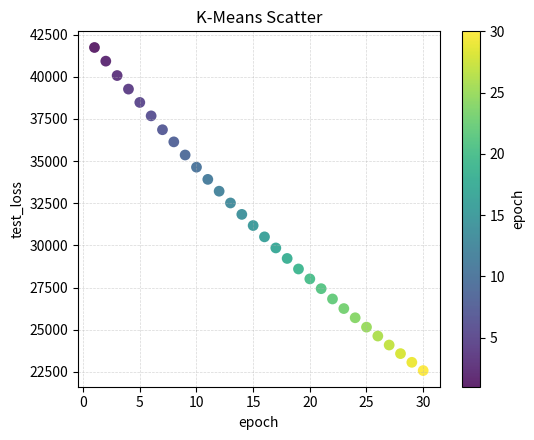

What is the range of X values (max minus min)?

29.0